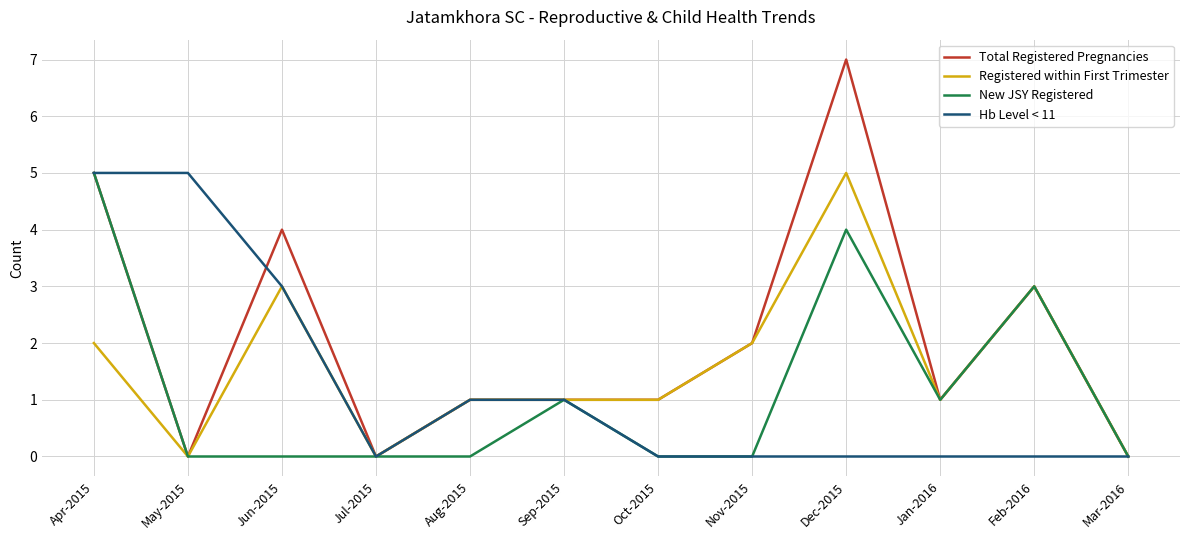

Does the chart display data point markers on the line(s)?

No